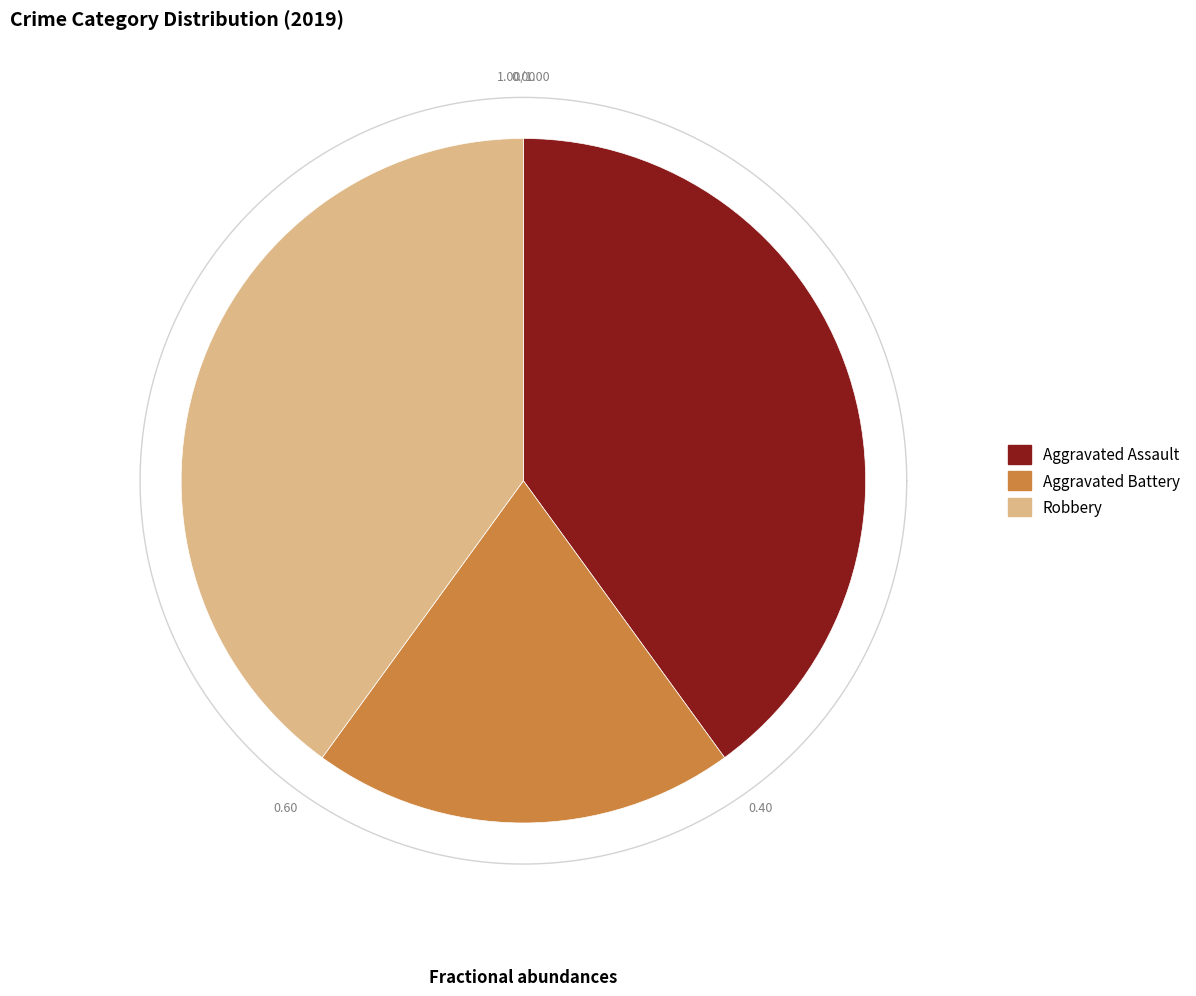

How many segments does this pie chart have?

3